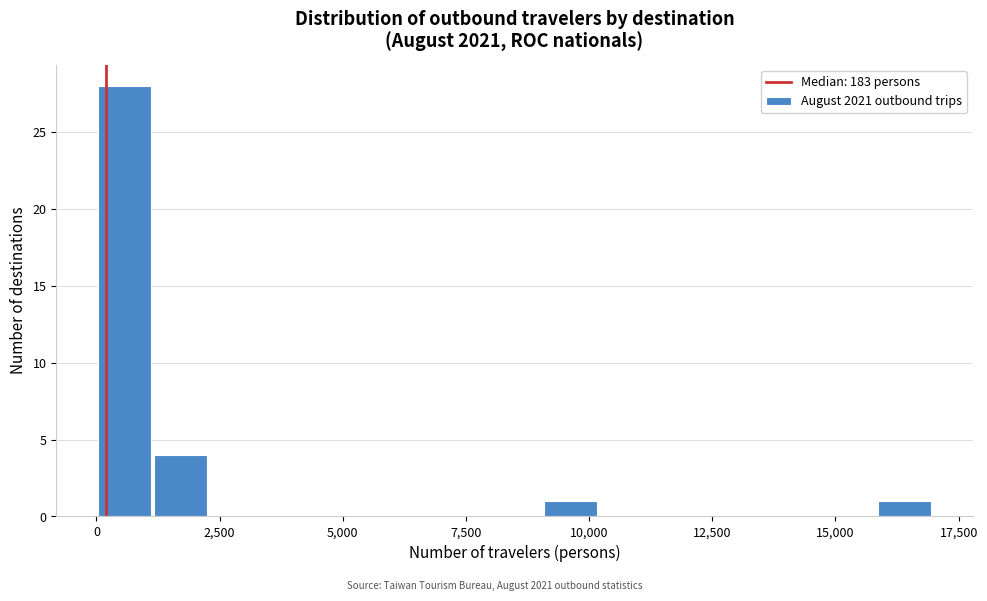

Around what value on the x-axis is the tallest bar? Give the approximate position of its centre, as read against the axis.

500